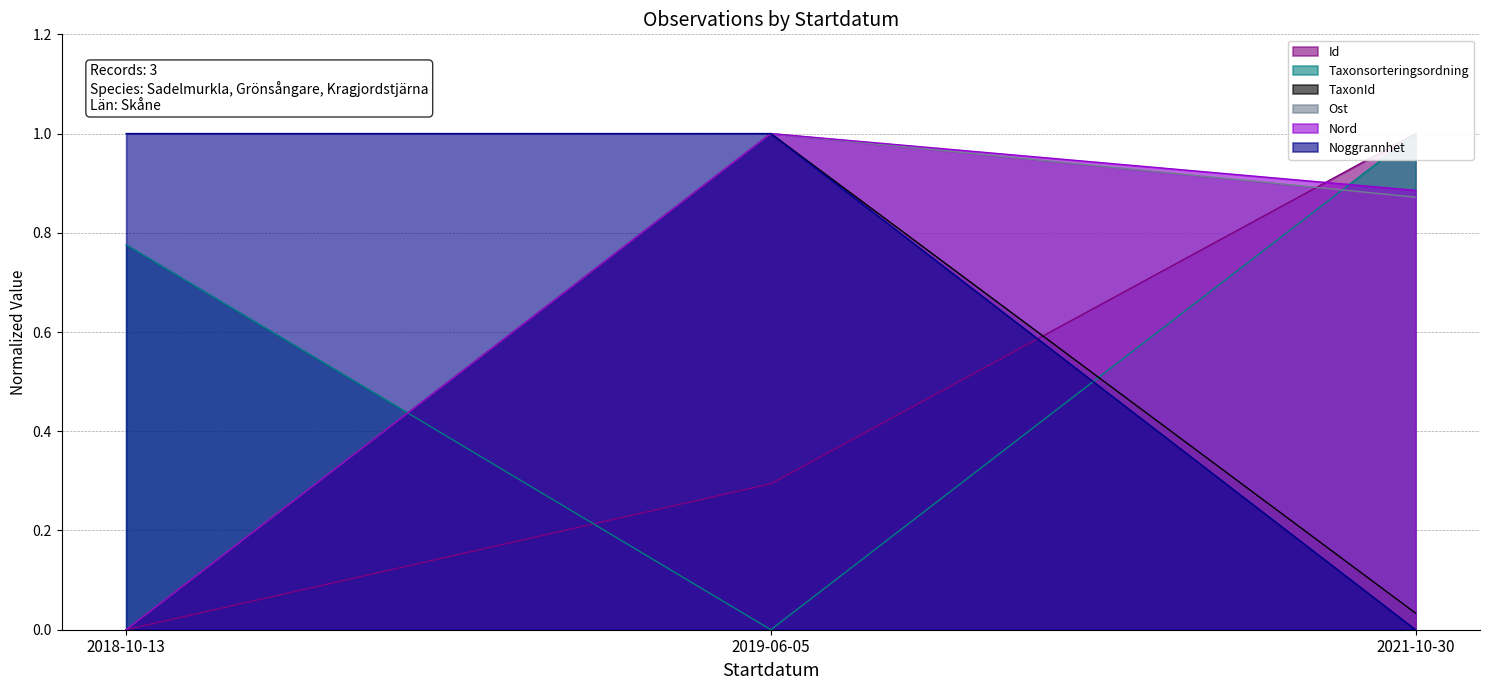

What is the label of the 2nd point from the left?

2019-06-05